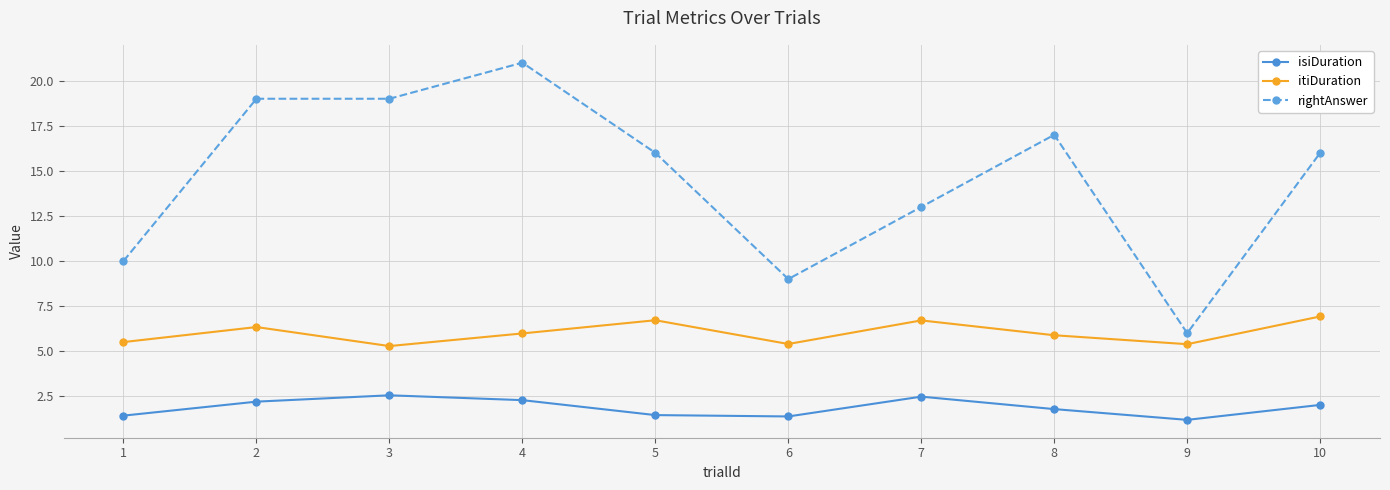

What is the spread (max minus min) of values at 6?

7.6